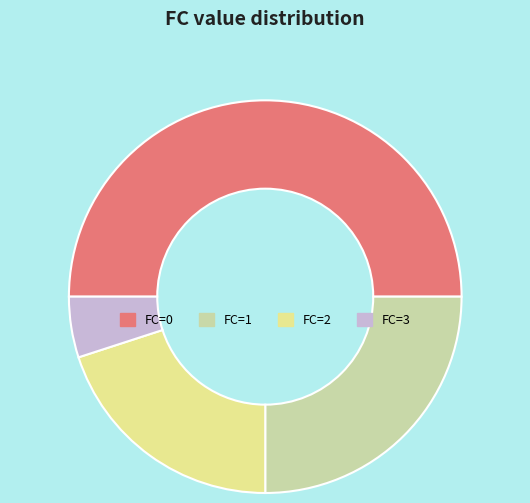

How many slices are in this pie chart?

4